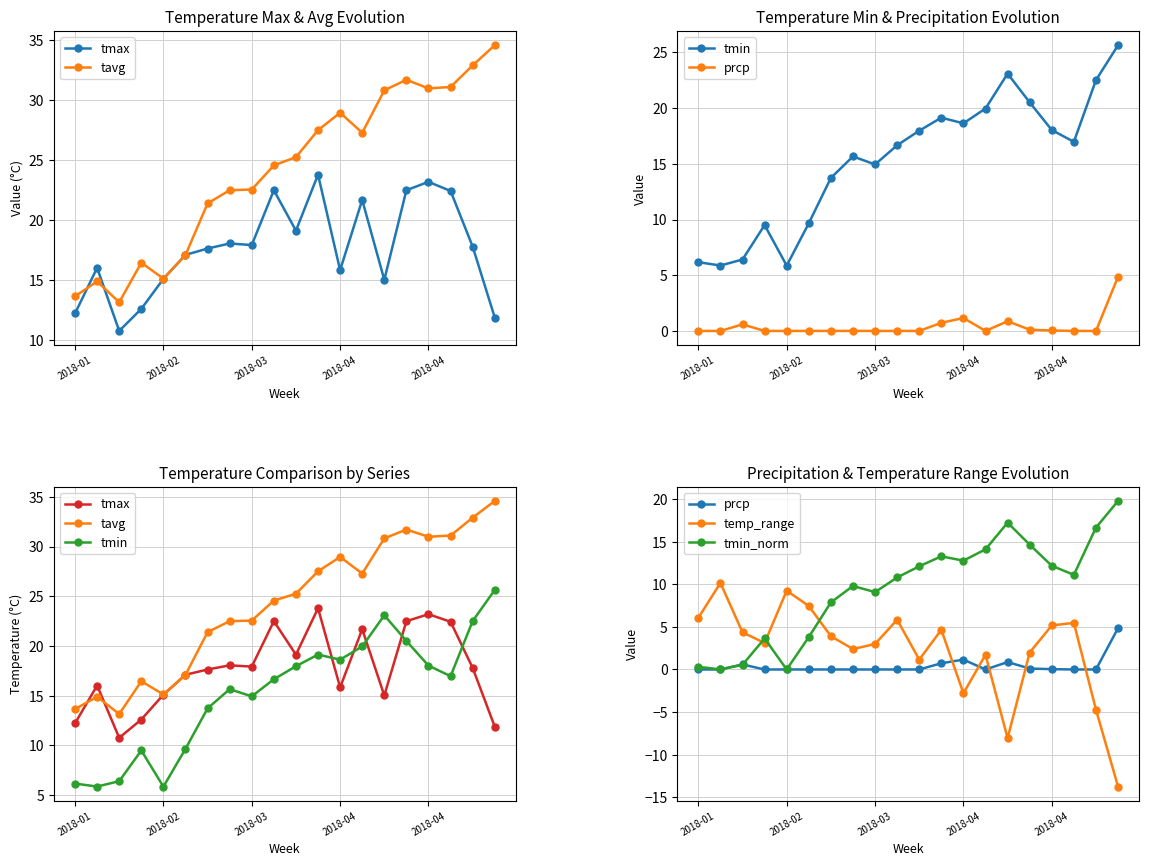

Is the value of tmax at 13 greater than the value of prcp at 19?

Yes